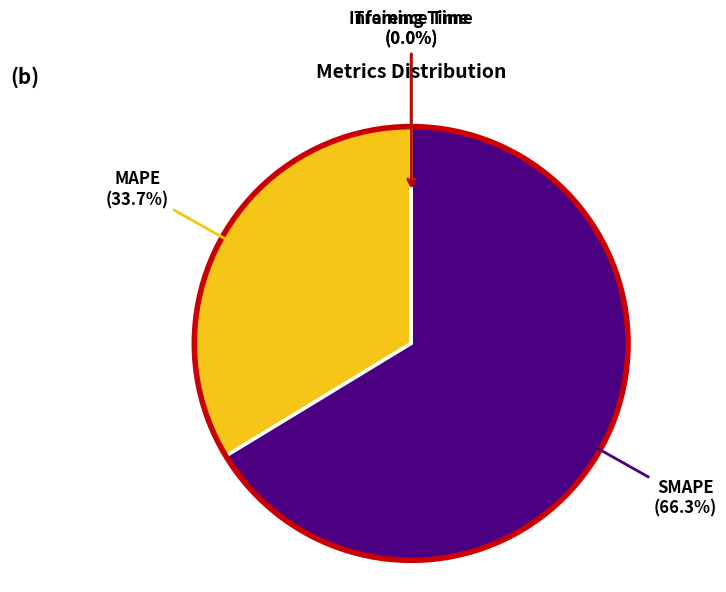

What percentage is the MAPE slice, to the nearest percent?

34%